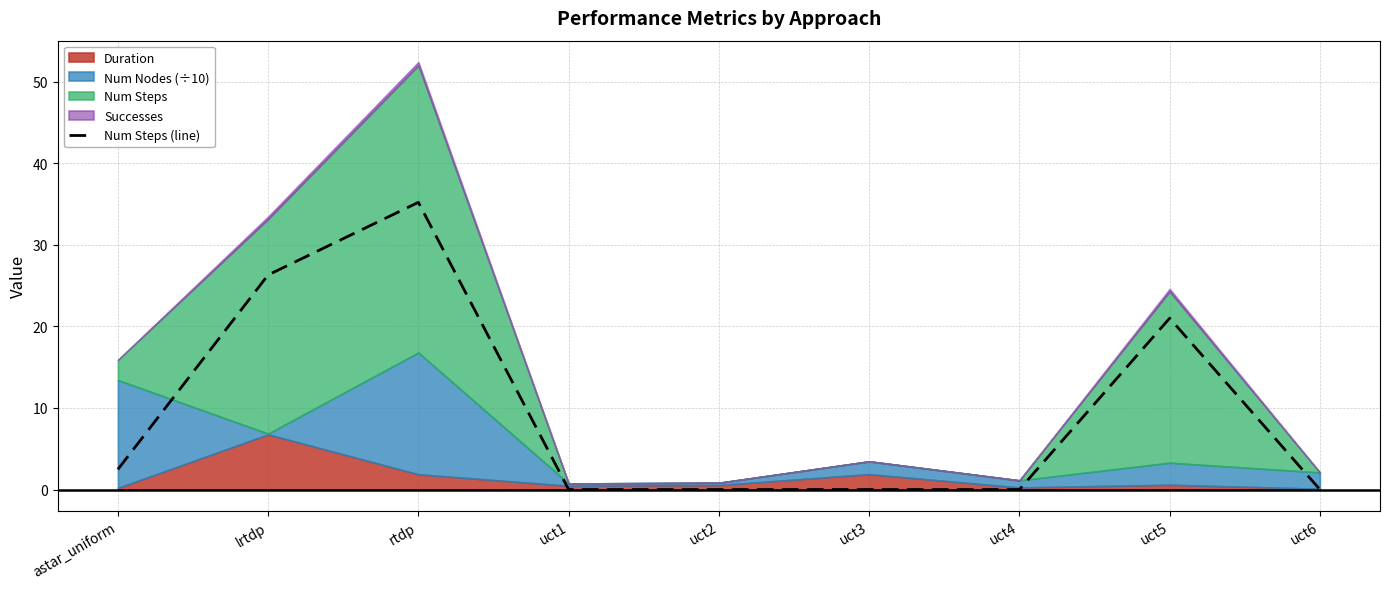

Rank the categories by value from highest to lowest.

rtdp, lrtdp, uct5, astar_uniform, uct1, uct2, uct3, uct4, uct6